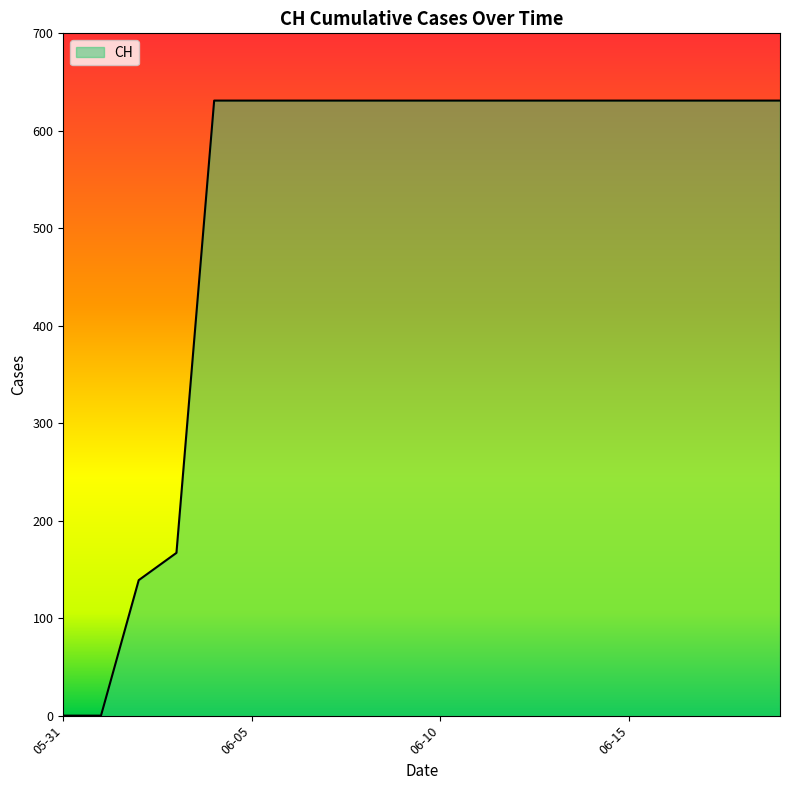

What is the maximum value shown in the chart?

631